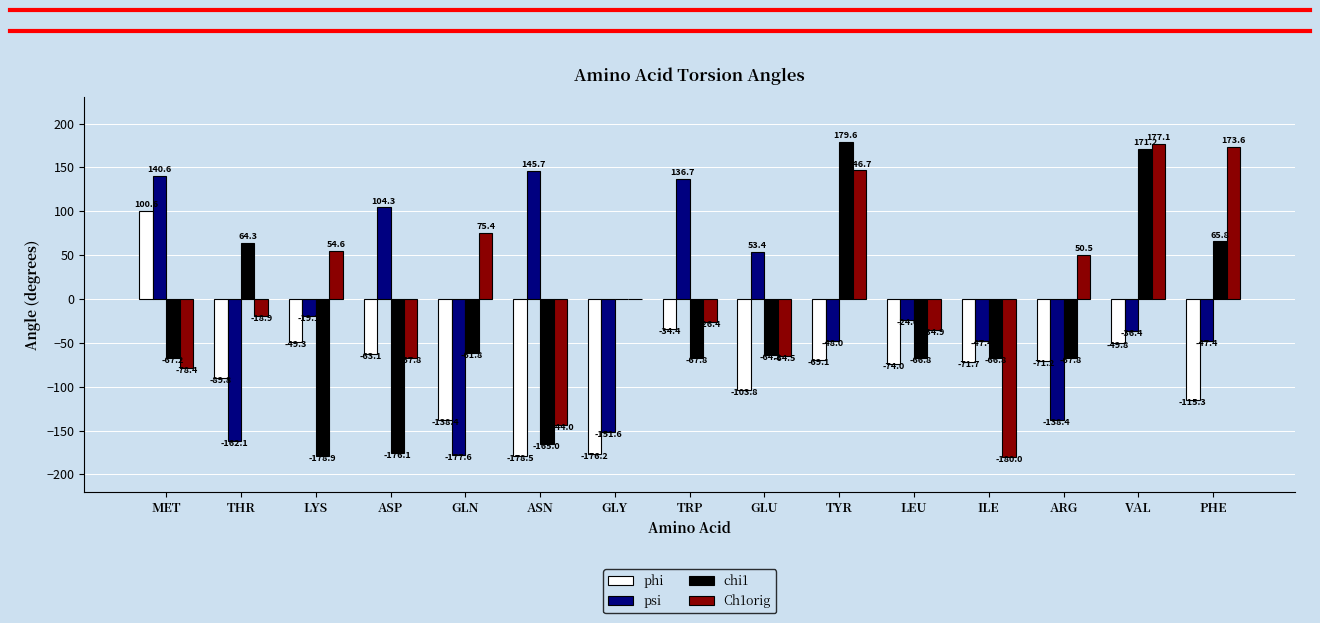

The Ch1orig series shows -18.9 at THR. True or false?

True